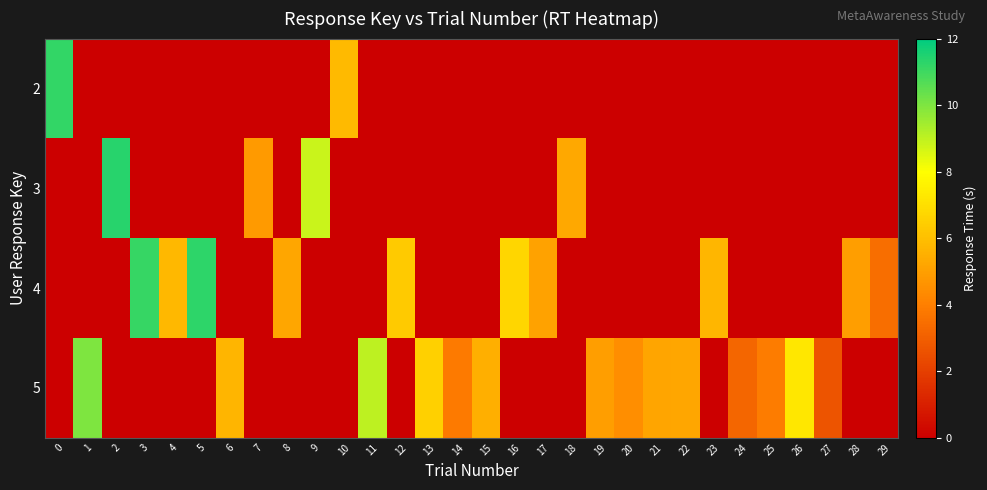

Which has a higher value, 15 or 24?

15